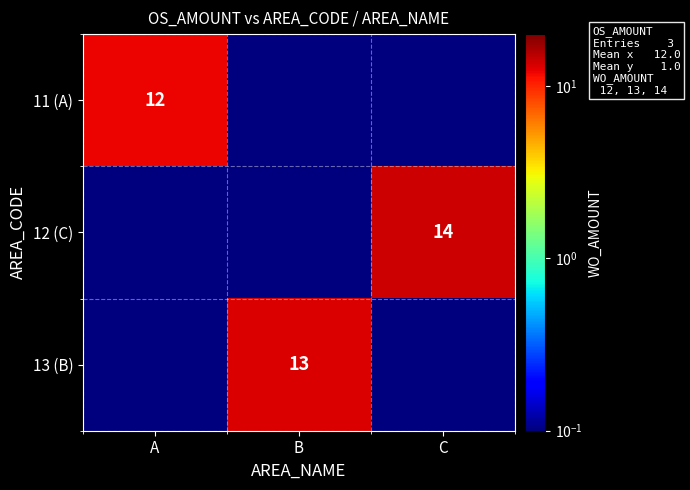

At C, list the series in order from largest to smallest.

12 (C), 11 (A), 13 (B)